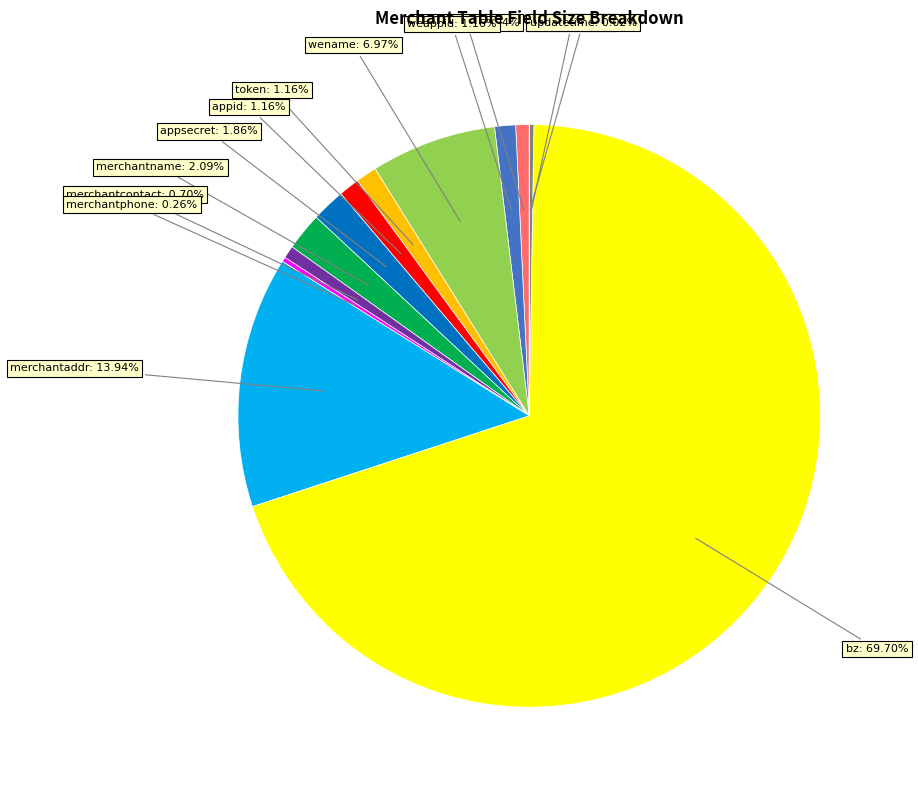

What is the largest slice in the pie chart?

bz